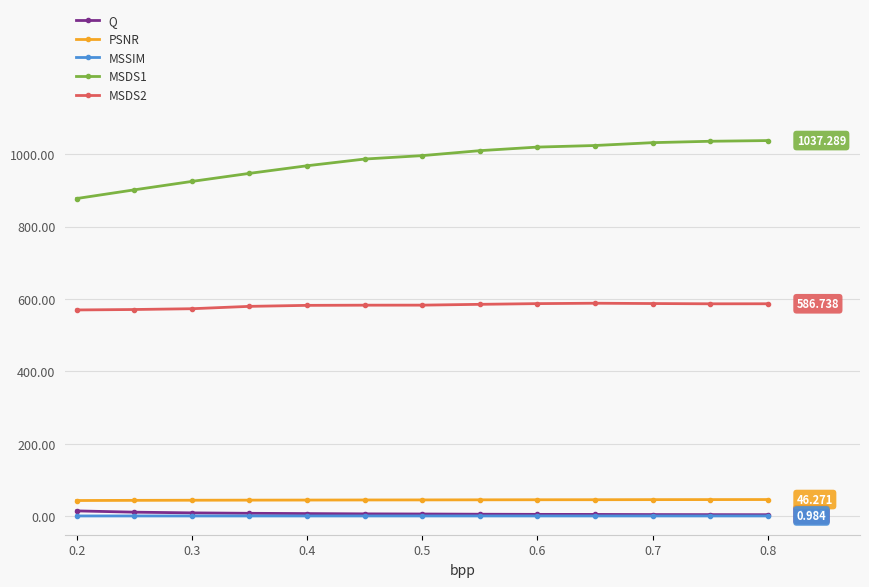

What are all the series names shown in the legend?

Q, PSNR, MSSIM, MSDS1, MSDS2